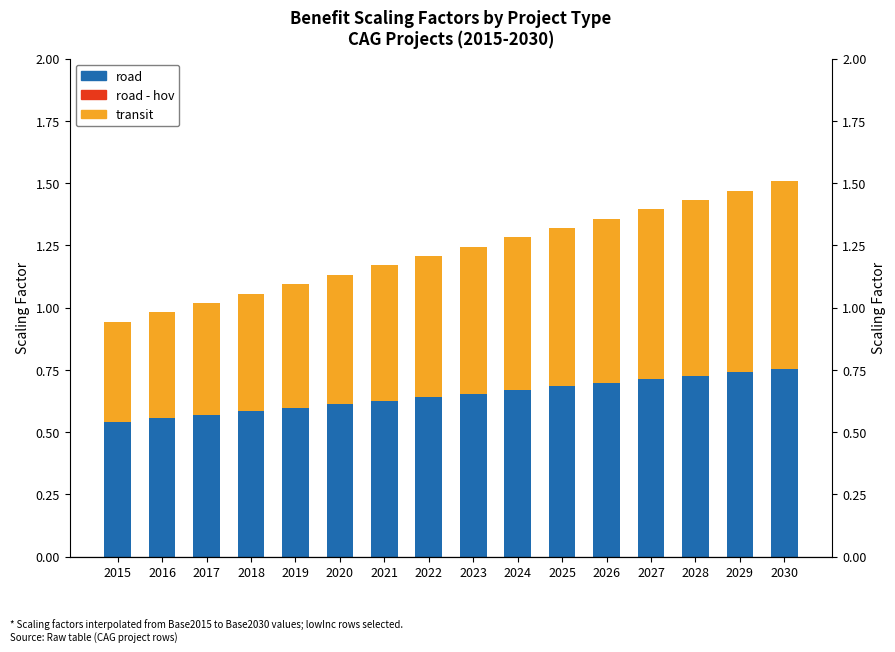

Are the bars horizontal?

No